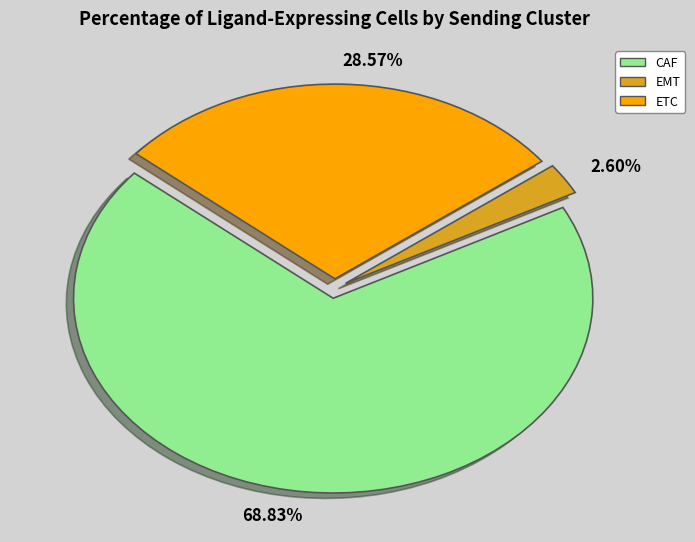

What percentage do CAF and EMT together represent?

71.4%